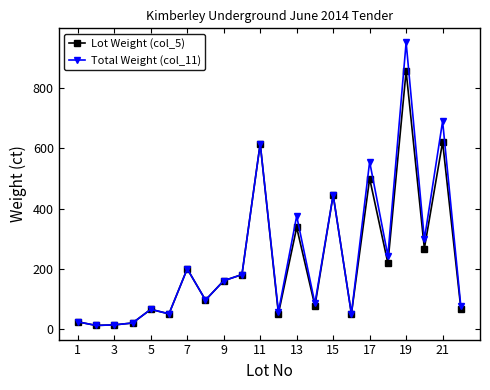

Which series has the largest range (max minus min)?

Total Weight (col_11)